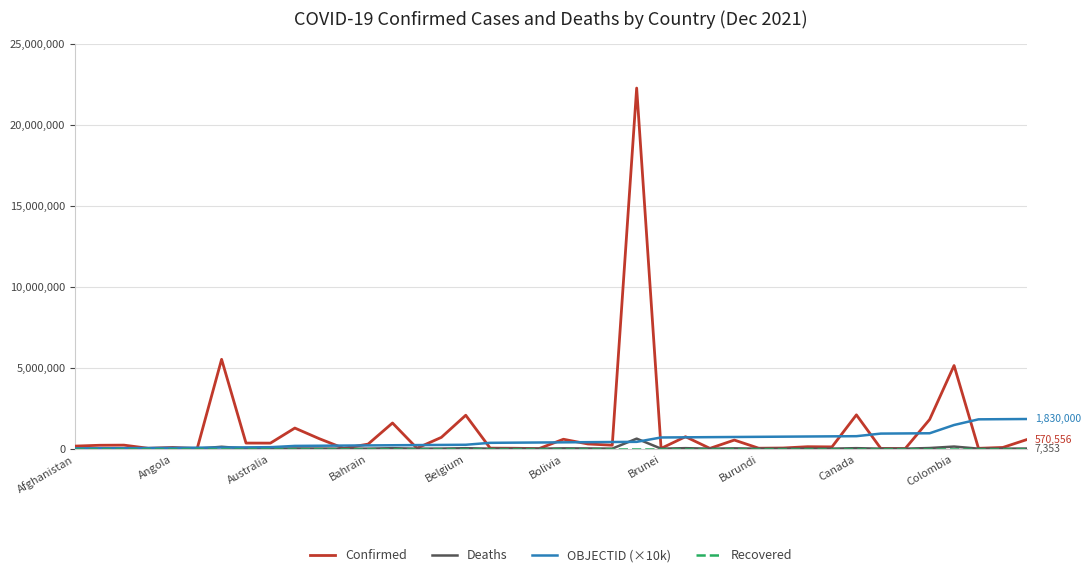

Which series has the largest range (max minus min)?

Confirmed